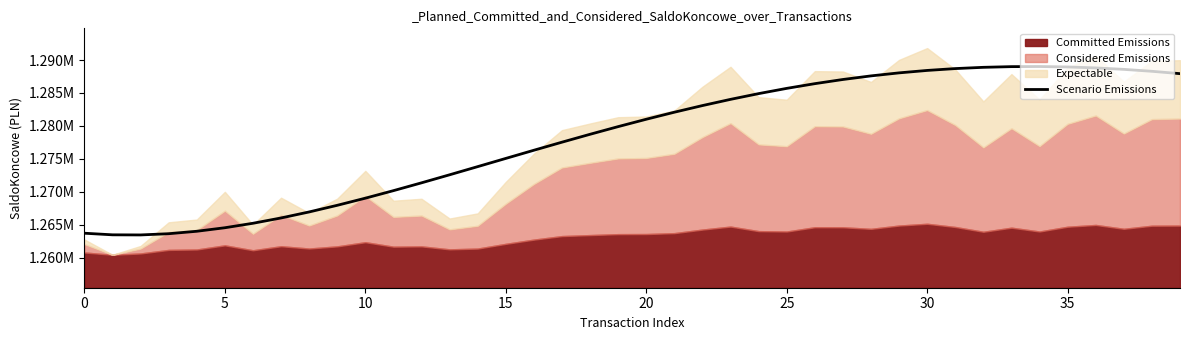

What is the sum of all values?

51129910.7